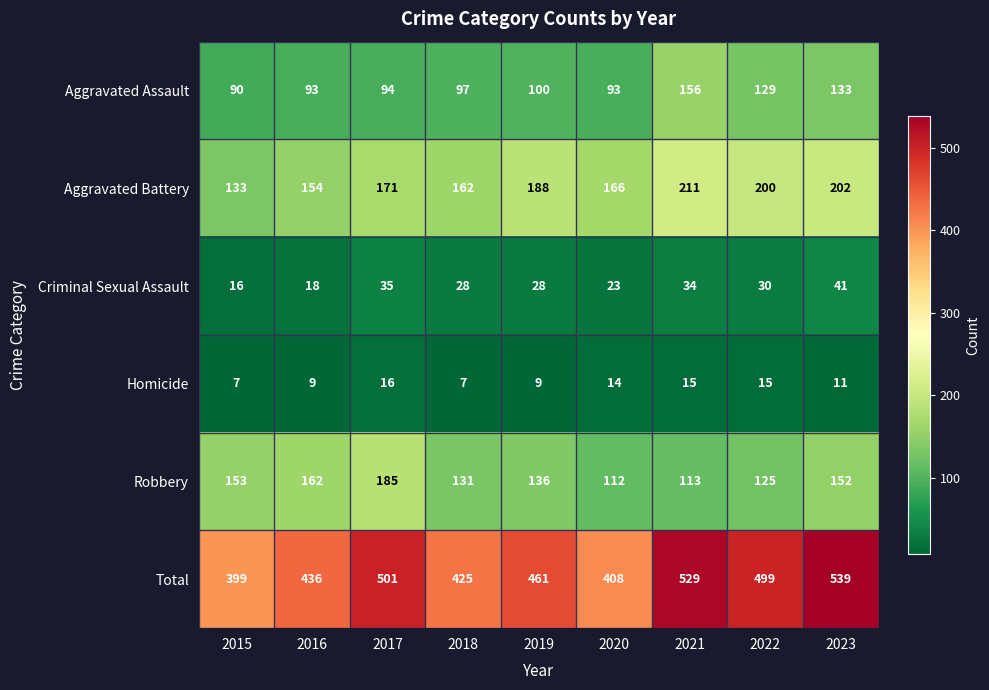

What is the total value across all series at 2022?

998